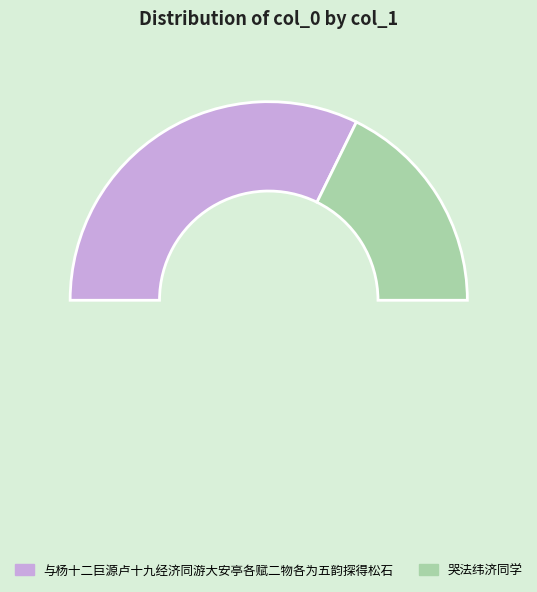

What percentage is NOT represented by 与杨十二巨源卢十九经济同游大安亭各赋二物各为五韵探得松石?

35.4%